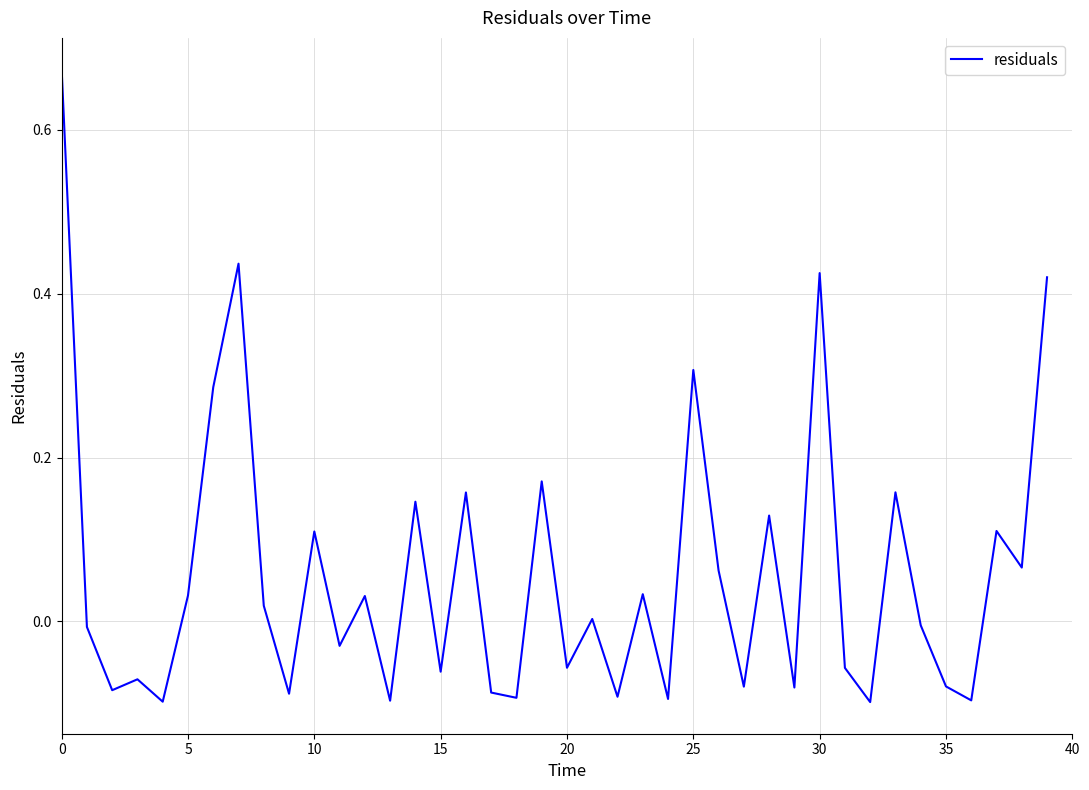

What is the difference between the maximum and minimum values?

0.8